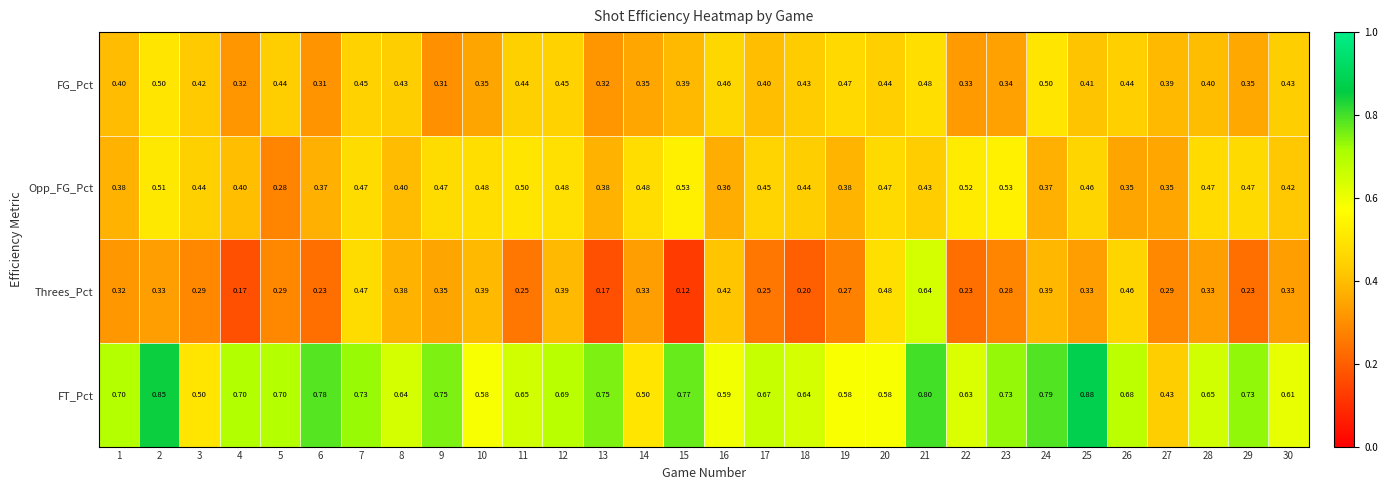

Rank the series at 26 from lowest to highest value.

Opp_FG_Pct, FG_Pct, Threes_Pct, FT_Pct